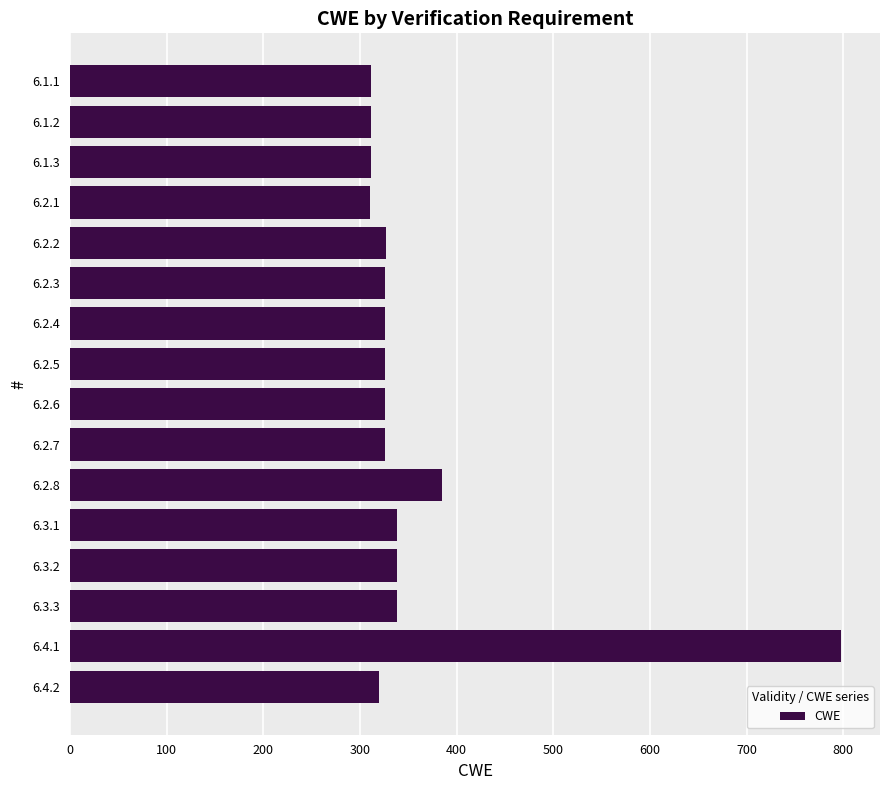

What is the sum of all values?

5717